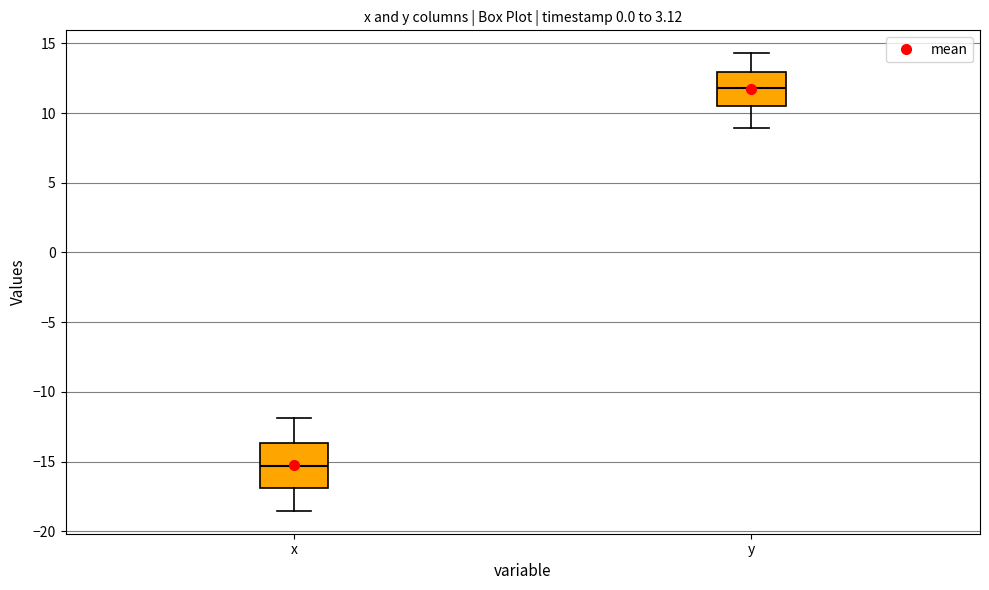

Reading left to right, transcribe this box plot: for each box, give where its median line is, the range the box spans, and where its two whiskers end, as read against the y-axis. The values are not printed on the chart, so give them approximately, as read against the axis.

x: median -15.5, box -17.0 to -13.5, whiskers -18.5 to -12.0
y: median 12.0, box 10.5 to 13.0, whiskers 9.0 to 14.5